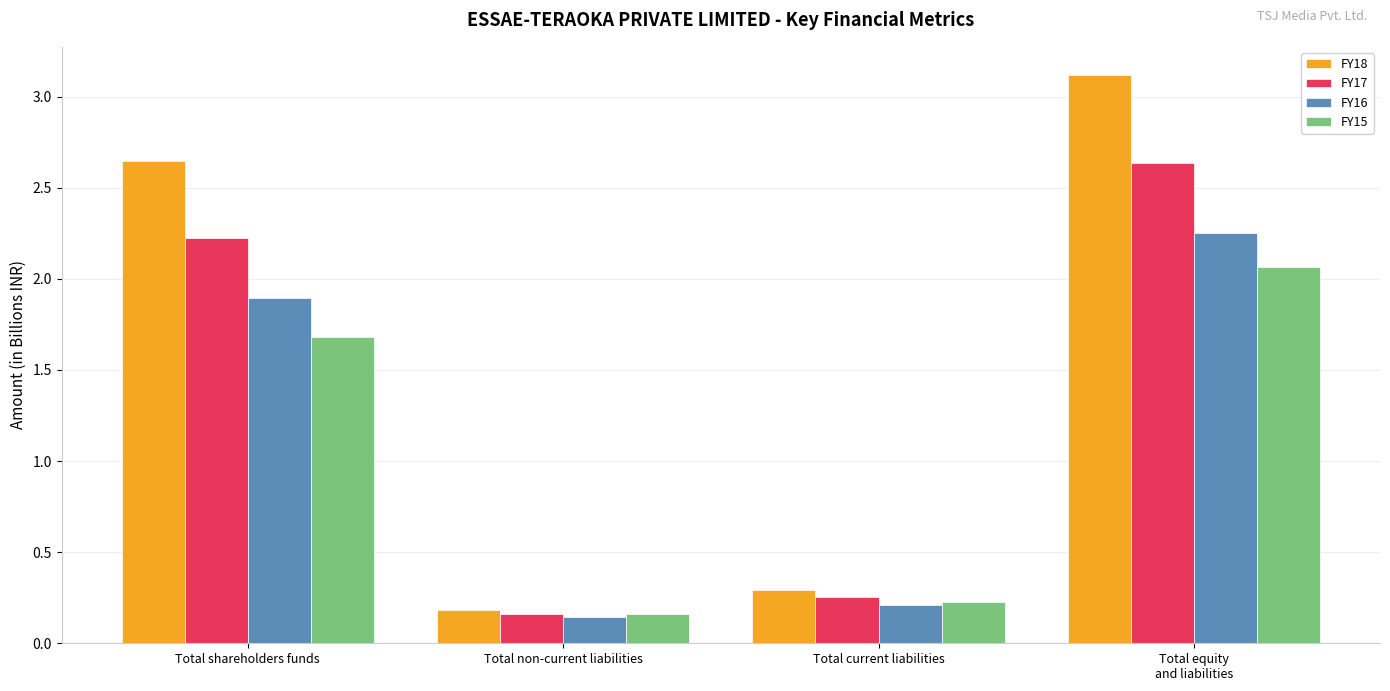

Rank the series at Total shareholders funds from highest to lowest value.

FY18, FY17, FY16, FY15